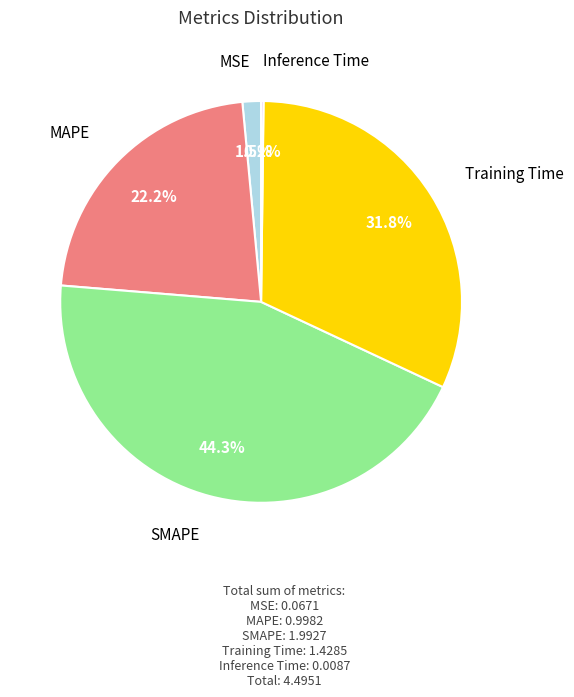

Is there any slice that represents more than half of the pie?

No